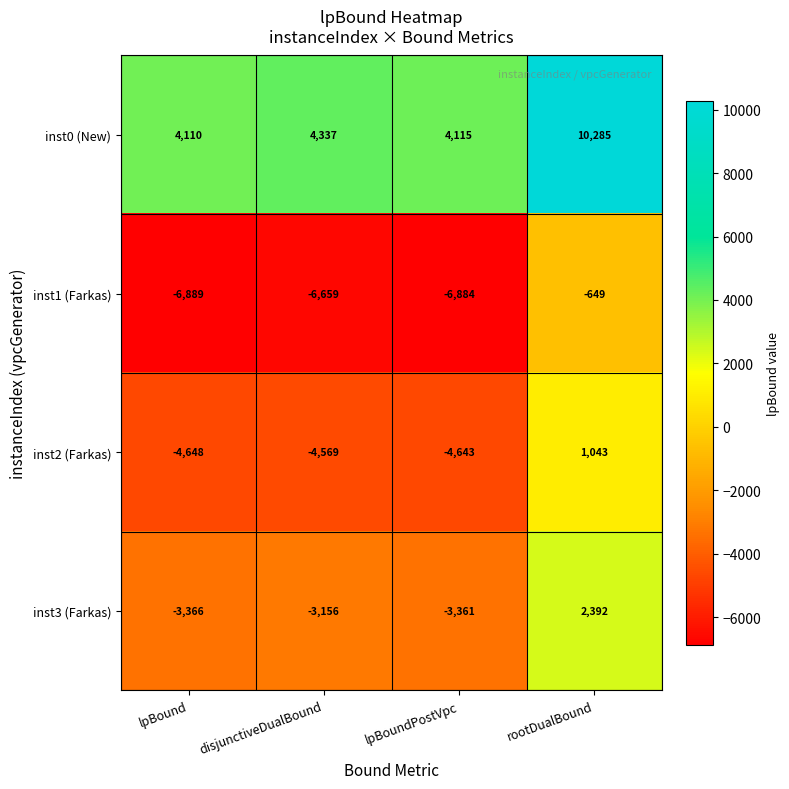

At which category does the chart reach its minimum across all series?

lpBound